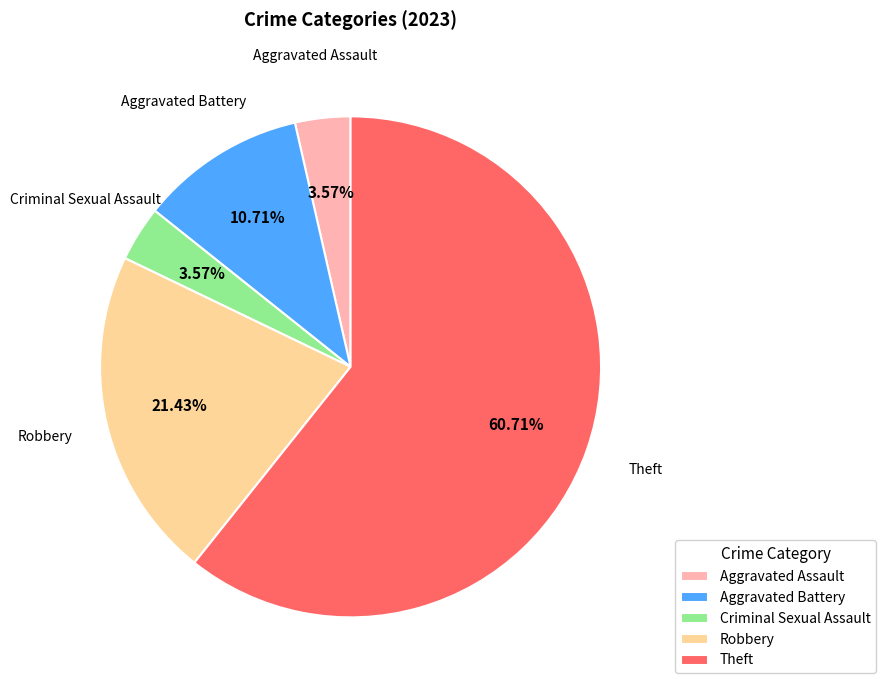

How many slices are in this pie chart?

5